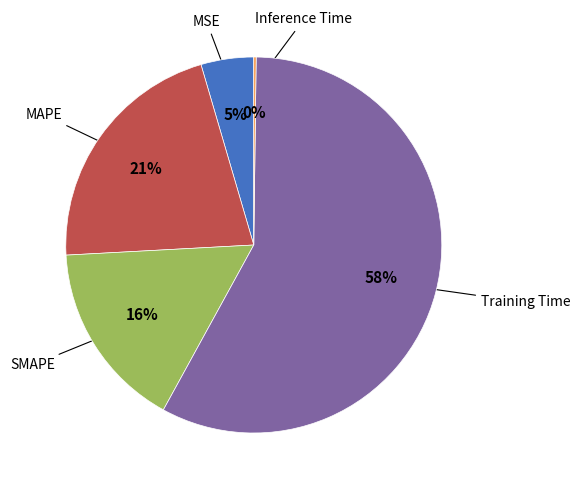

Is the sum of SMAPE and Training Time greater than half?

Yes